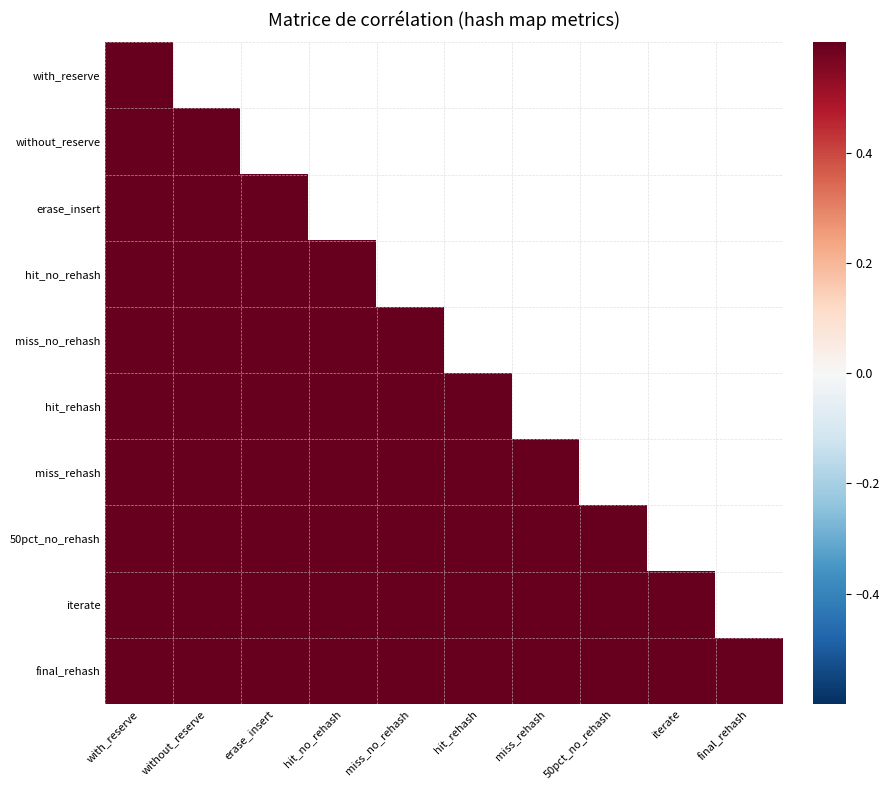

At which category does the chart reach its peak across all series?

hit_no_rehash